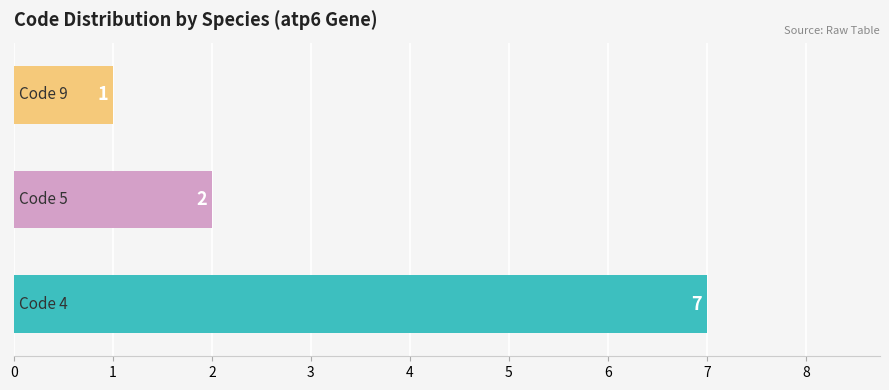

Count the values in the range 1 to 7.

3